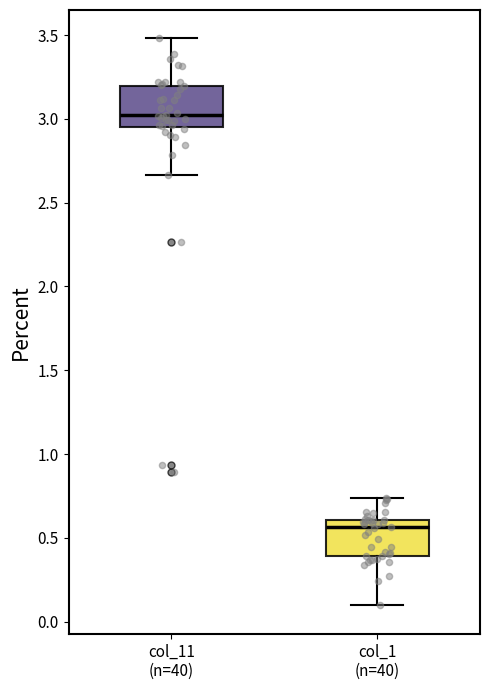

Where does the median line of the box for col_1 (n=40) sit on the y-axis? The values are not printed on the chart, so give them approximately, as read against the axis.

0.55